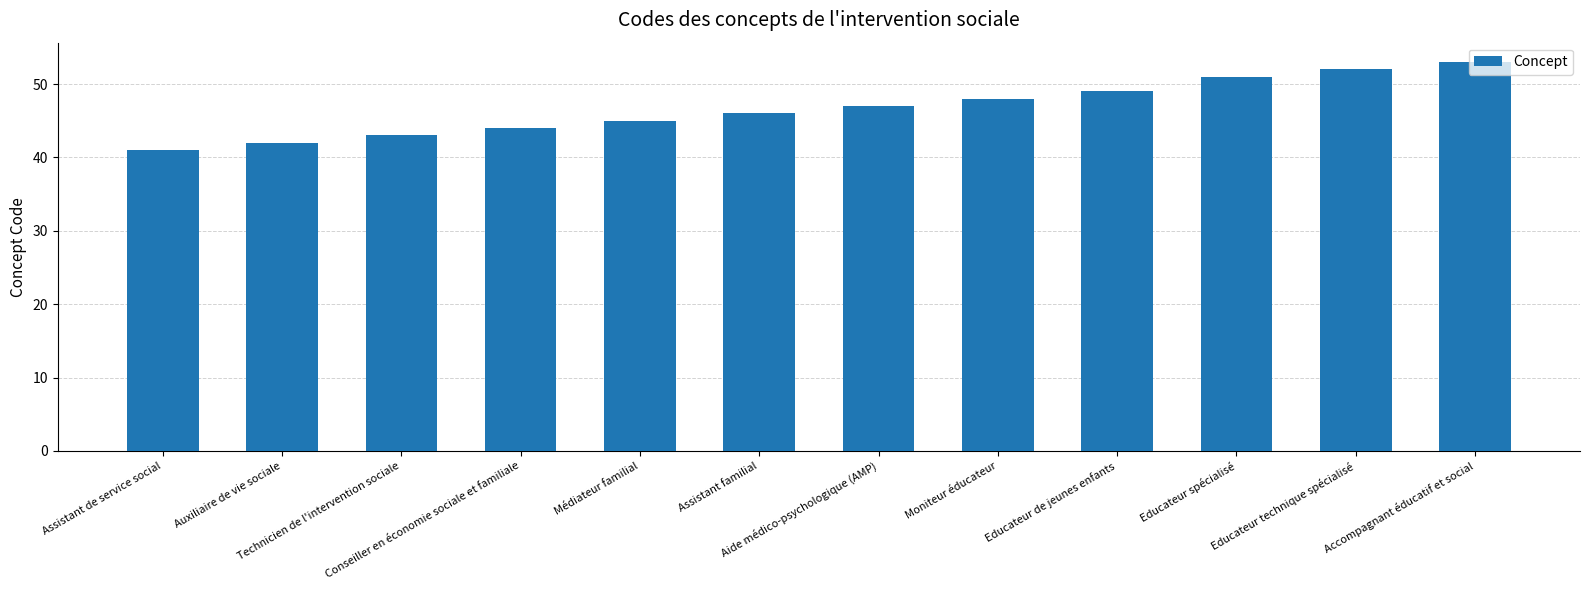

True or false: the data shows 23 at Accompagnant éducatif et social.

False